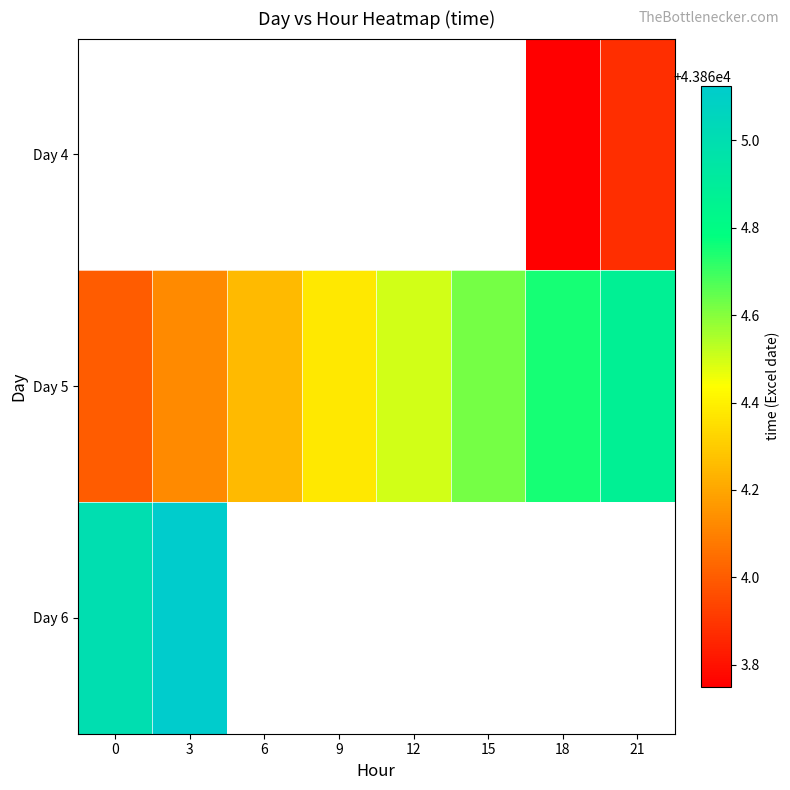

List the series in order of their overall mean, lowest first.

Day 4, Day 5, Day 6